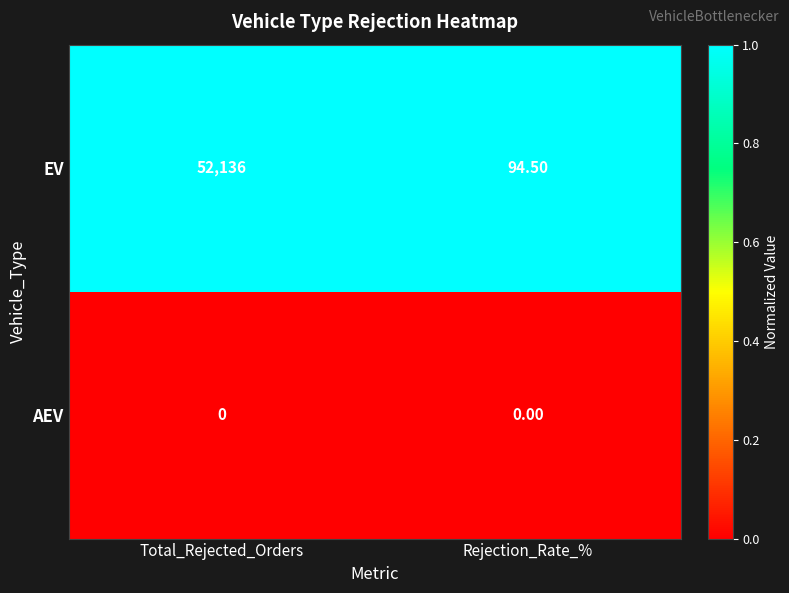

At Rejection_Rate_%, list the series in order from largest to smallest.

EV, AEV